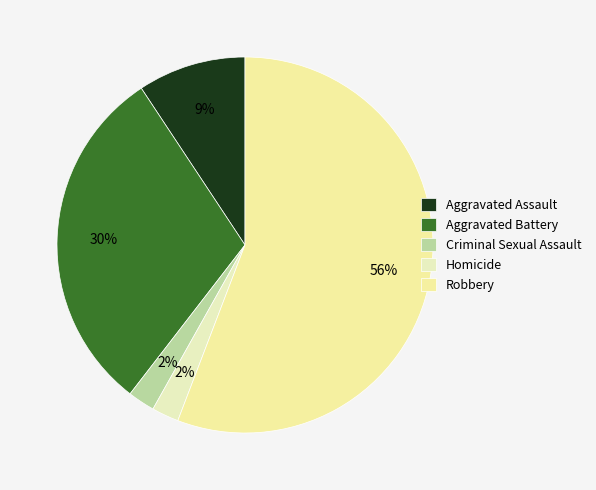

Does Robbery represent more than half of the total?

Yes